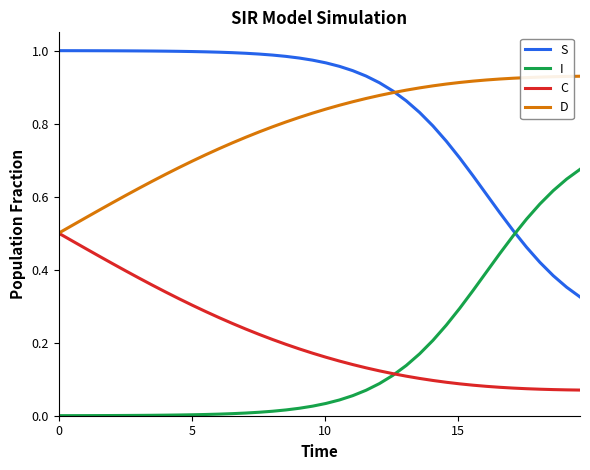

After their last crossing, which series has the higher values: S or I?

I